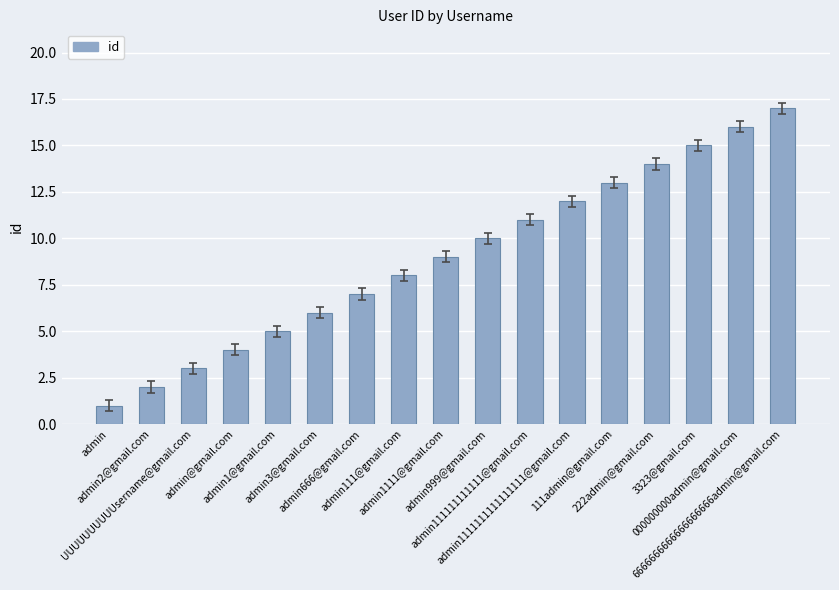

Reading left to right, what are all the values shown in this chart?

admin=1	admin2@gmail.com=2	UUUUUUUUUUsername@gmail.com=3	admin@gmail.com=4	admin1@gmail.com=5	admin3@gmail.com=6	admin666@gmail.com=7	admin111@gmail.com=8	admin1111@gmail.com=9	admin999@gmail.com=10	admin111111111111@gmail.com=11	admin1111111111111111@gmail.com=12	111admin@gmail.com=13	222admin@gmail.com=14	3323@gmail.com=15	000000000admin@gmail.com=16	6666666666666666666admin@gmail.com=17